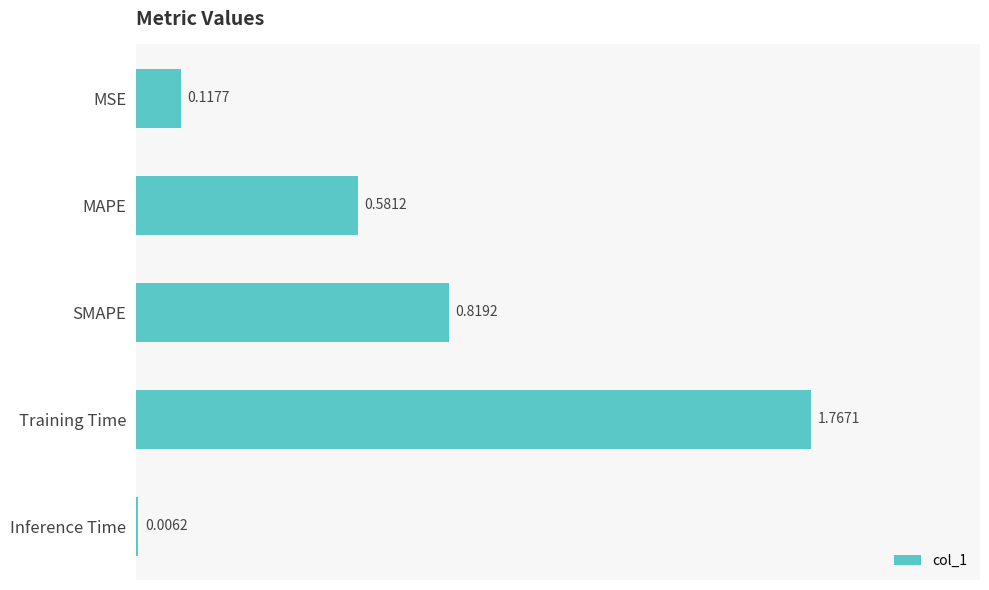

Are the bars horizontal?

Yes